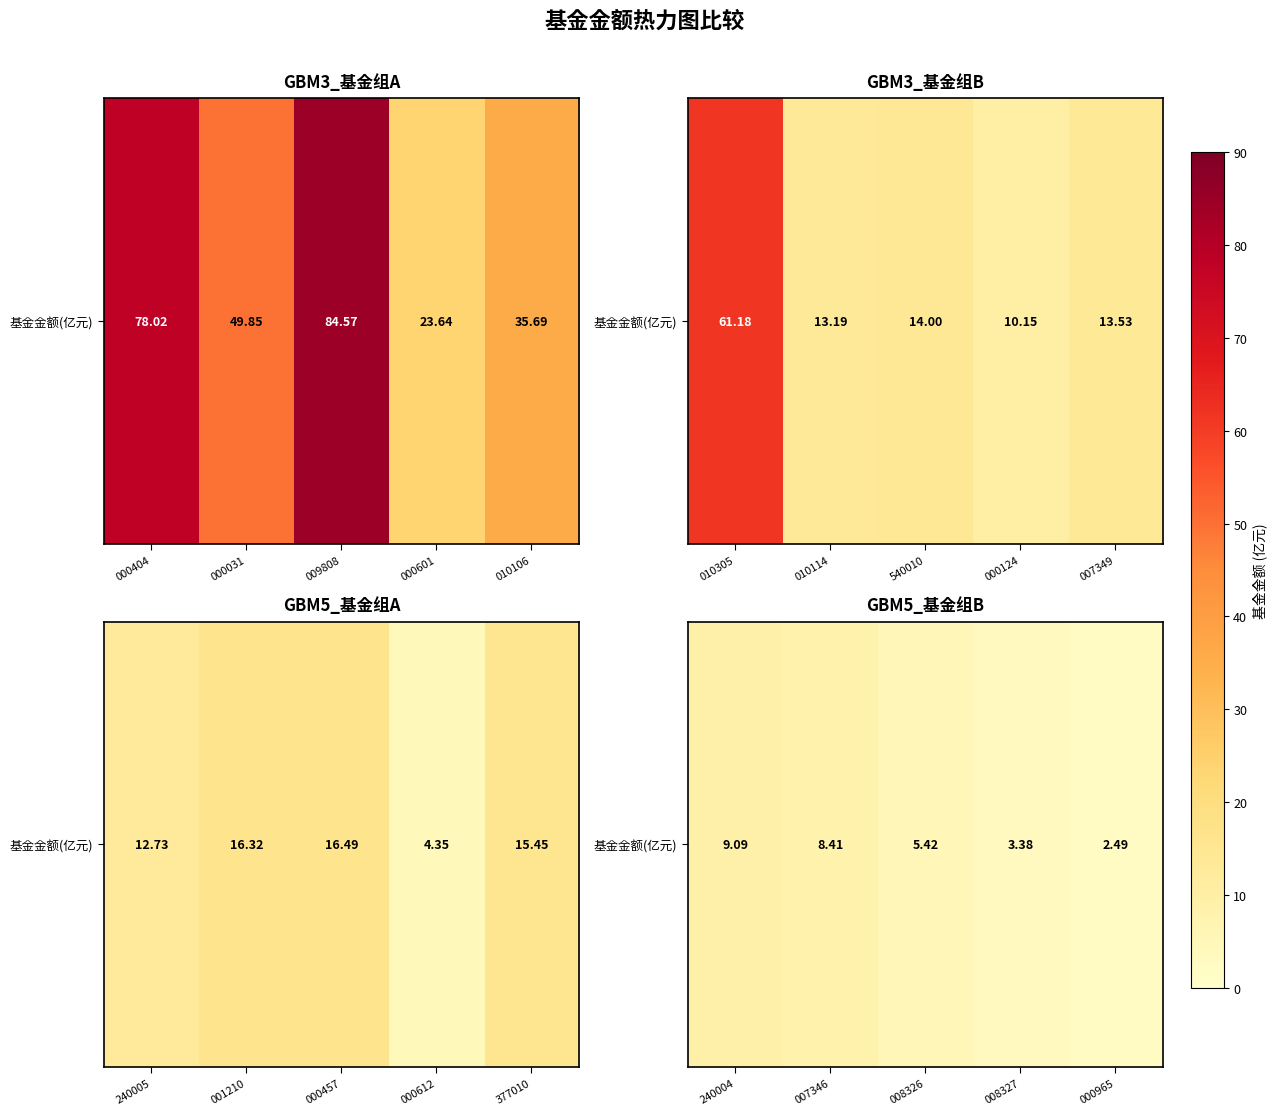

Which has a higher value, 007346 or 240004?

240004